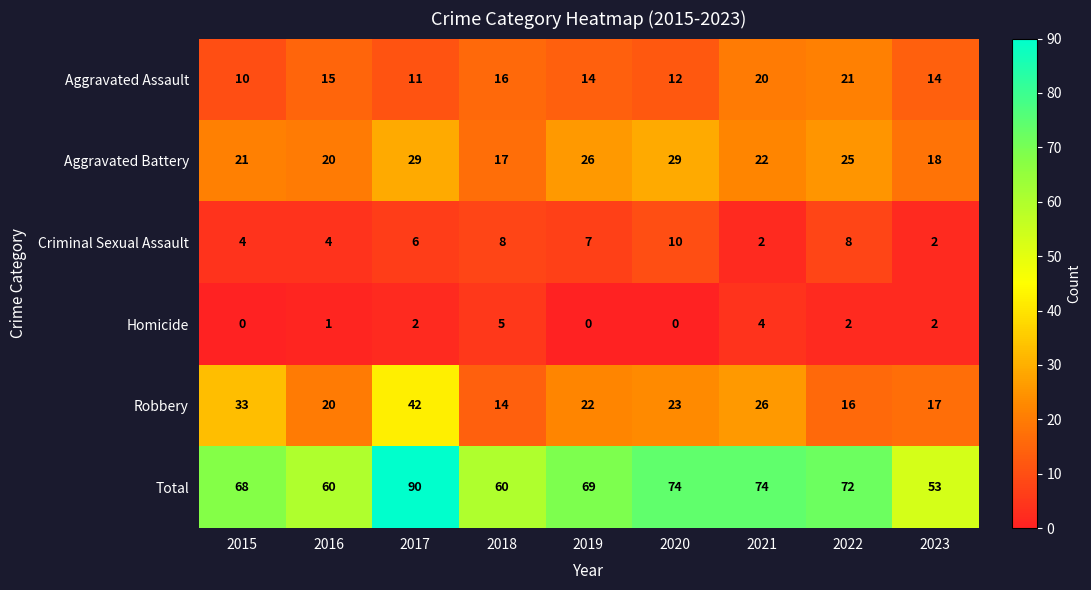

At which label does Aggravated Assault first exceed 14?

2016